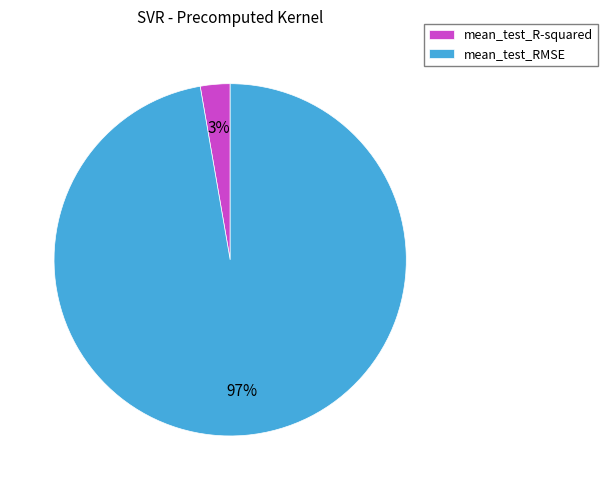

Which has a higher value, mean_test_RMSE or mean_test_R-squared?

mean_test_RMSE